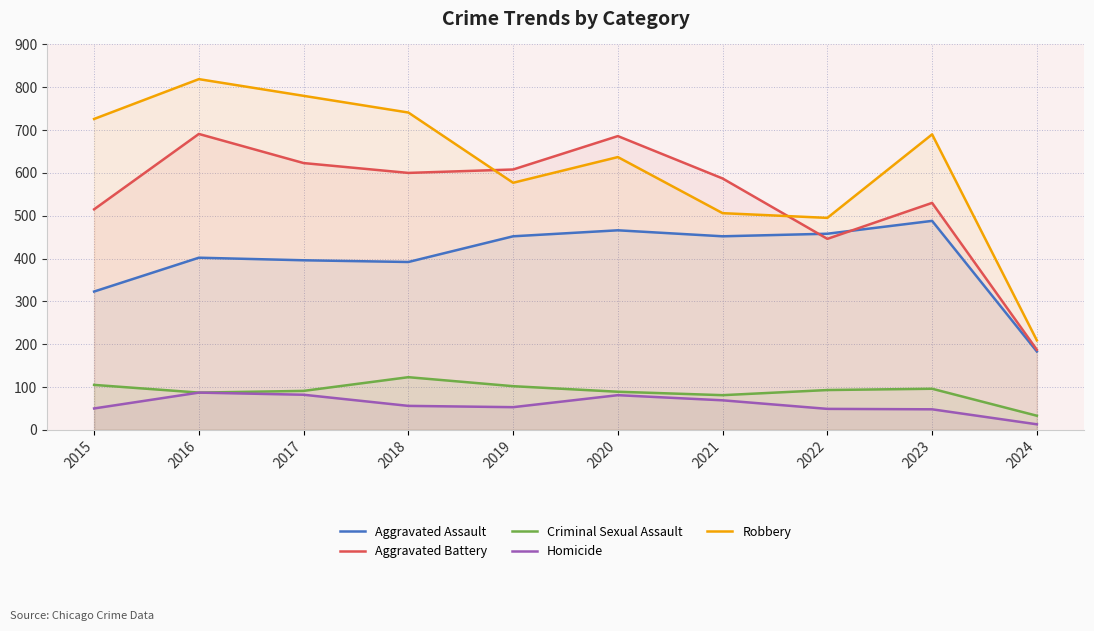

True or false: Robbery and Criminal Sexual Assault intersect in this chart.

False